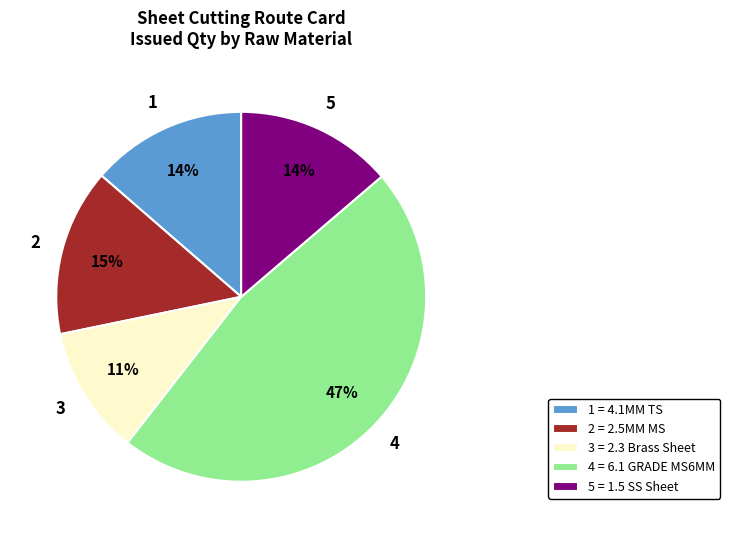

To the nearest percent, what is the average slice percentage?

20%